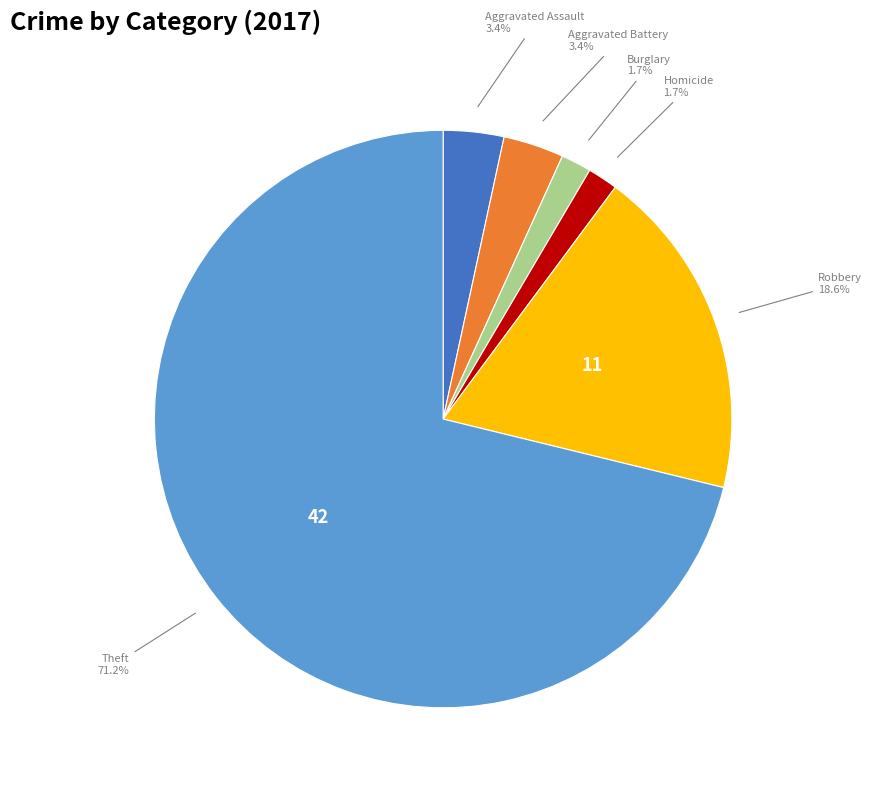

Is there any slice that represents more than half of the pie?

Yes